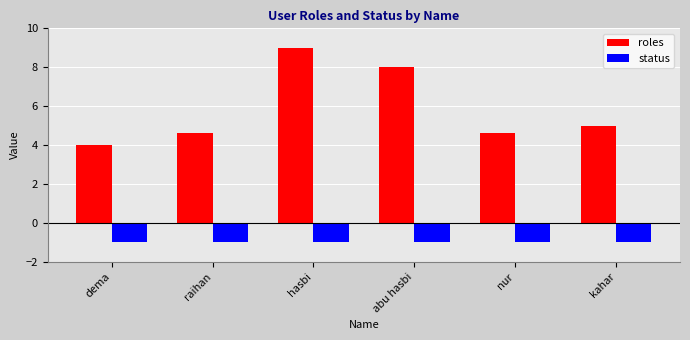

Which series has the largest total across all categories?

roles